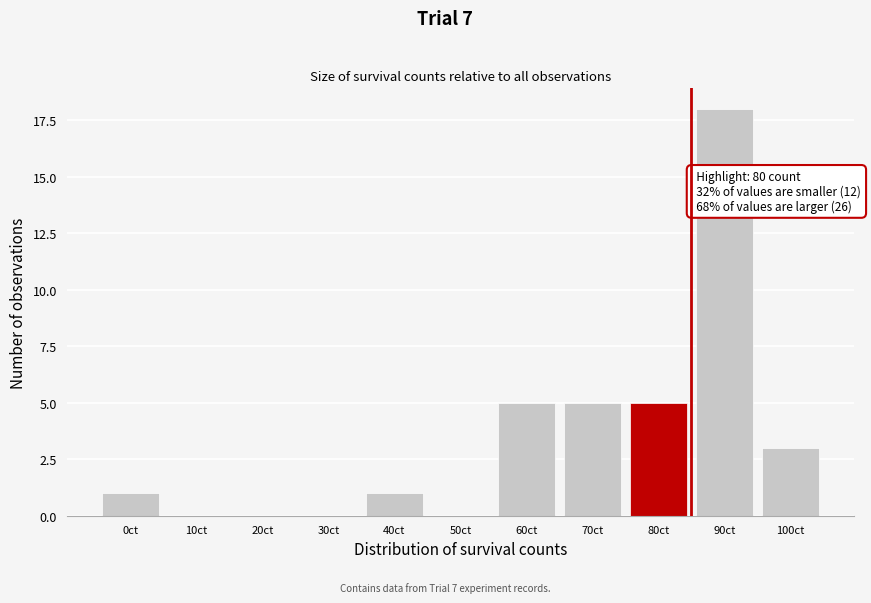

Reading left to right, transcribe all the data shown in this chart.

0ct=1	10ct=0	20ct=0	30ct=0	40ct=1	50ct=0	60ct=5	70ct=5	80ct=5	90ct=18	100ct=3